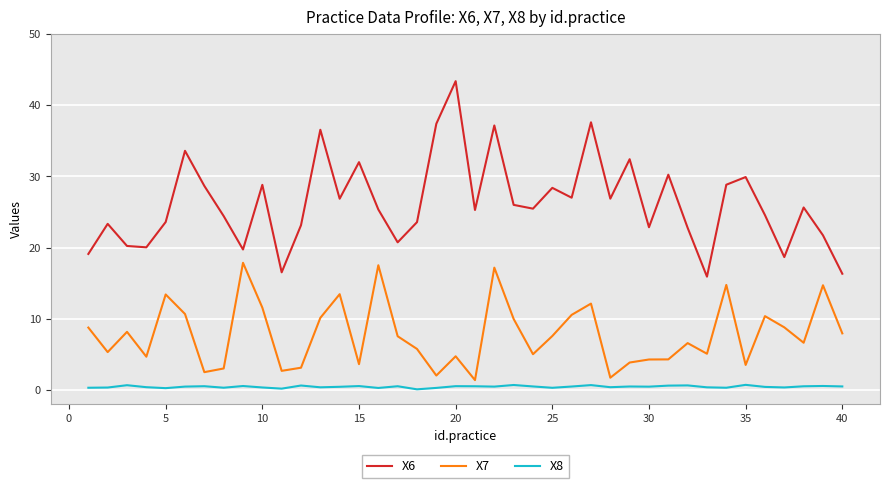

True or false: X7 and X8 intersect in this chart.

False